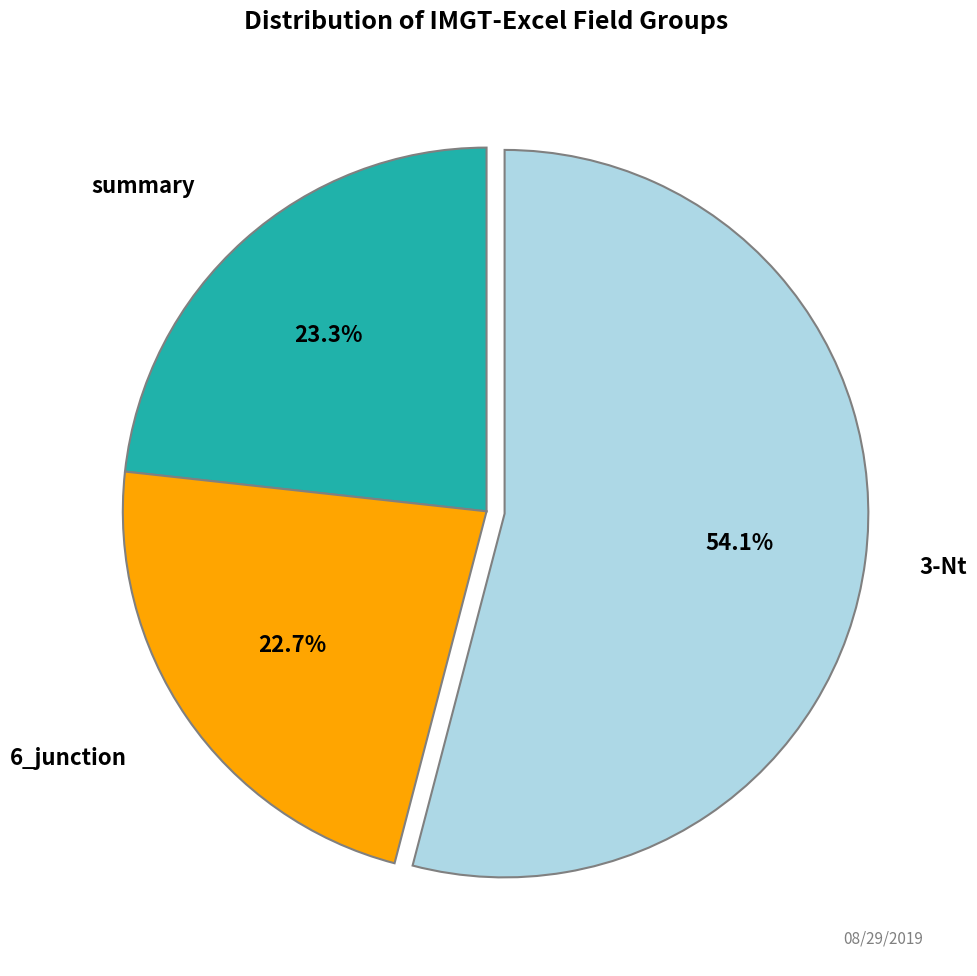

Which slice is the largest?

3-Nt